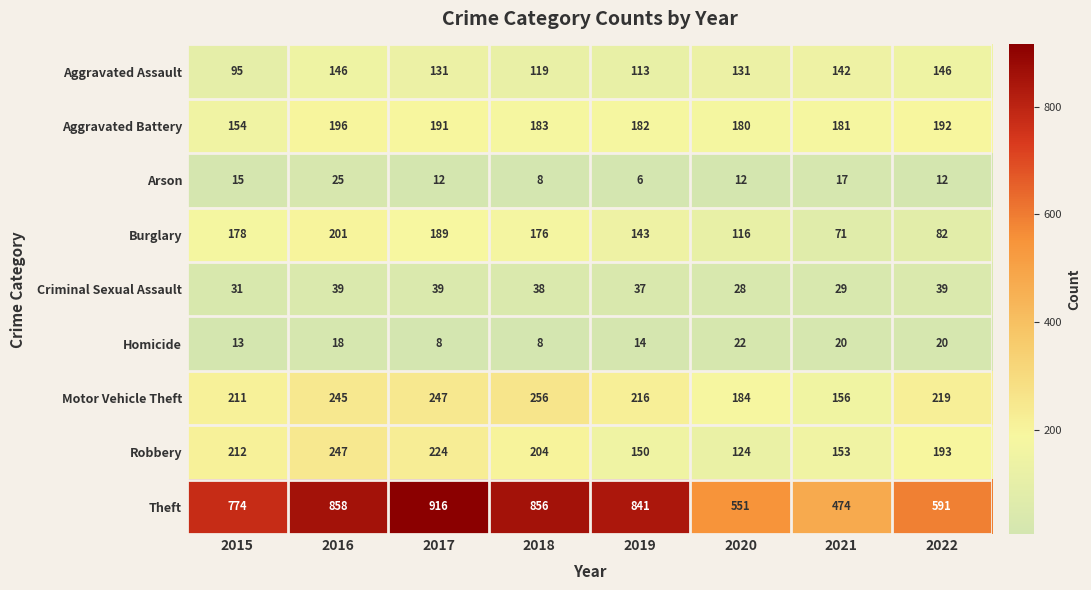

What is the difference between the Aggravated Assault values at 2021 and 2017?

11